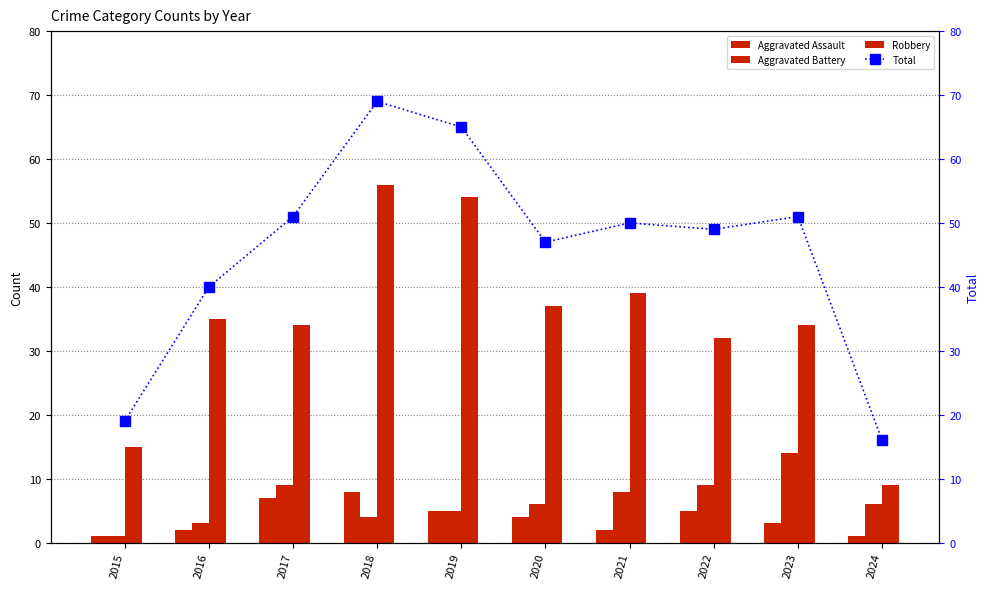

How many groups of bars are there?

10